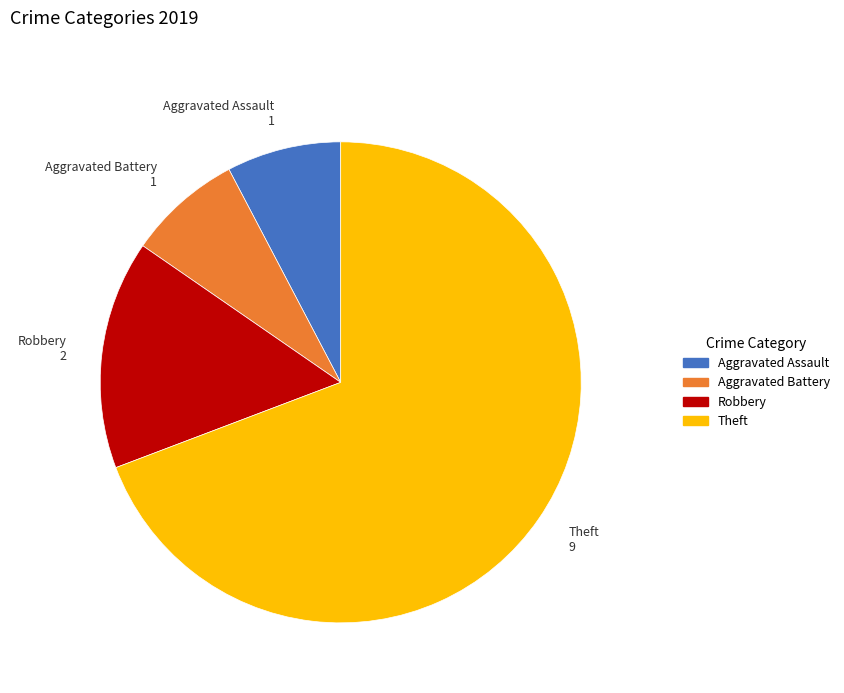

Is it true that Theft is 69% of the pie?

True